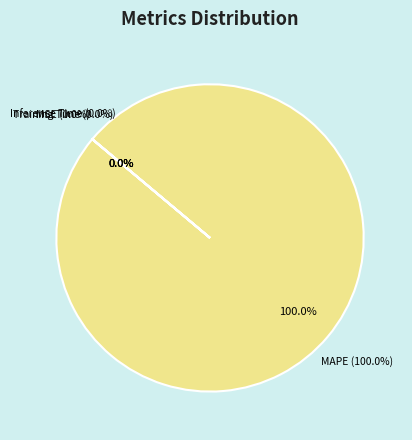

The SMAPE slice represents 13% of the pie. True or false?

False